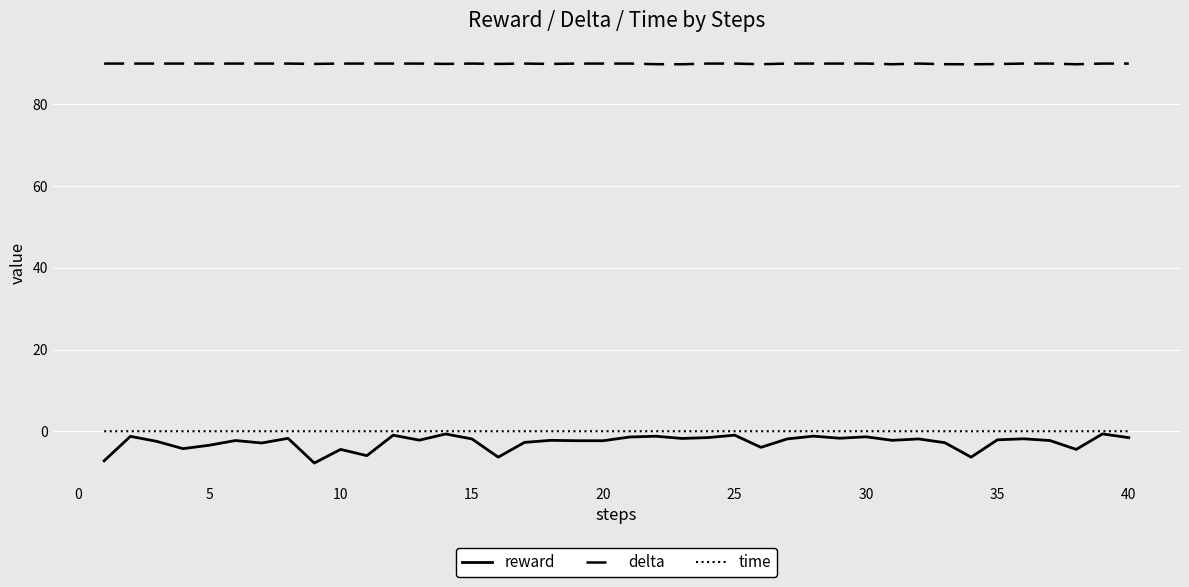

What is the greatest value displayed?

90.0